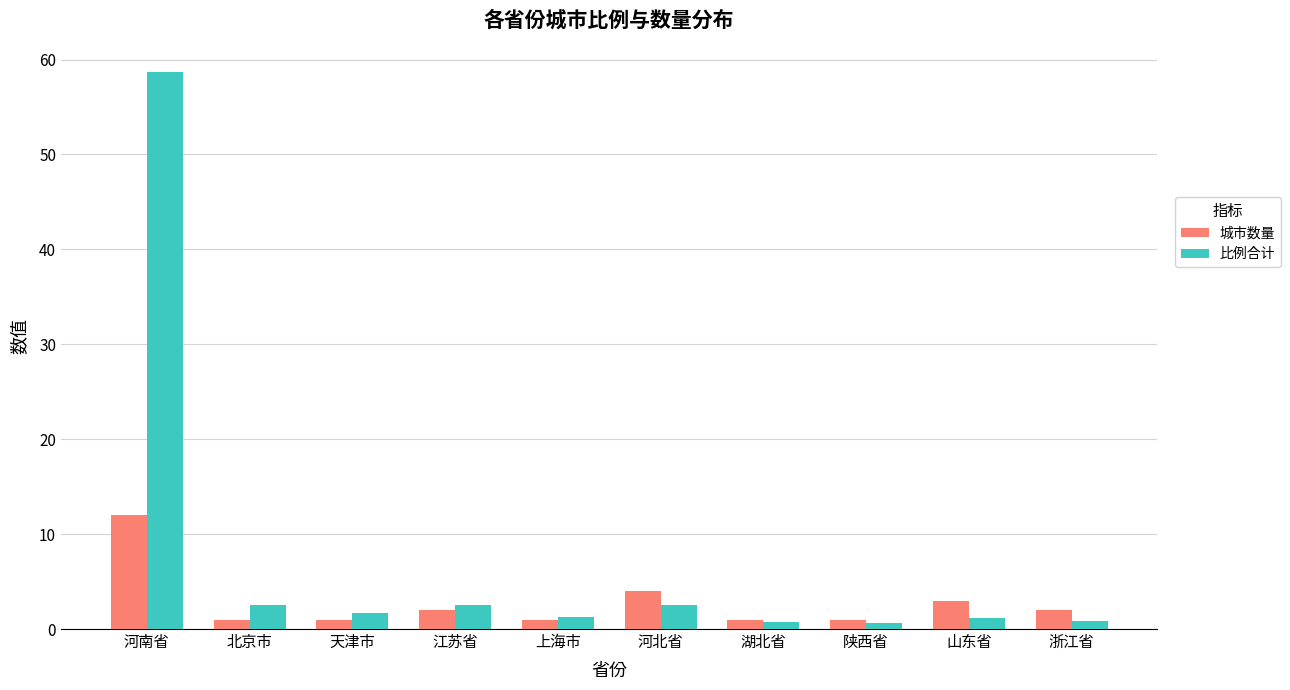

Are the bars horizontal?

No